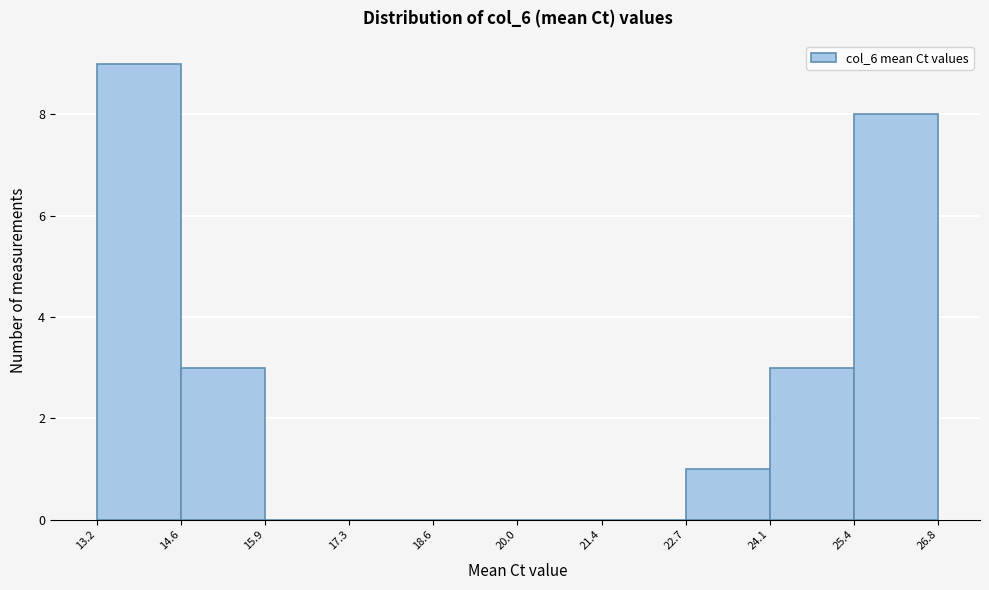

Reading left to right, list every bar in this chart as the range it spans on the x-axis followed by its height. The values are not printed on the chart, so give them approximately, as read against the axis.

13.2 to 14.6: 9
14.6 to 15.9: 3
15.9 to 17.3: 0
17.3 to 18.6: 0
18.6 to 20.0: 0
20.0 to 21.4: 0
21.4 to 22.7: 0
22.7 to 24.1: 1
24.1 to 25.4: 3
25.4 to 26.8: 8